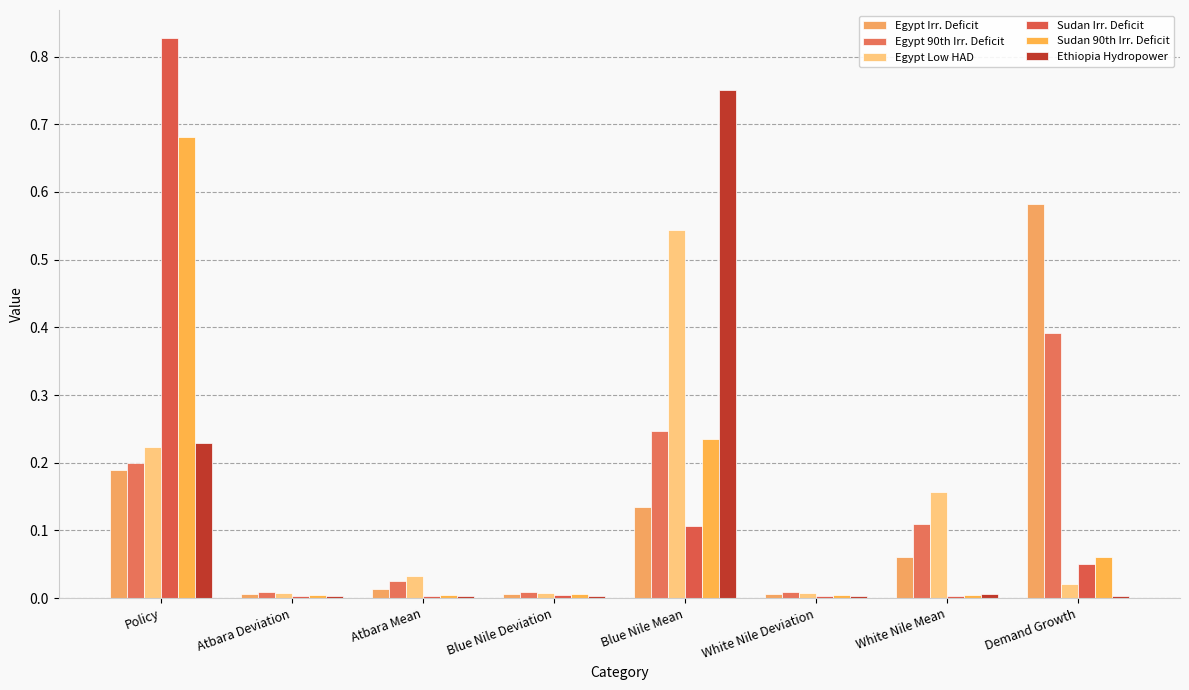

List the labels in order of Ethiopia Hydropower value, smallest first.

White Nile Deviation, Blue Nile Deviation, Atbara Deviation, Demand Growth, Atbara Mean, White Nile Mean, Policy, Blue Nile Mean